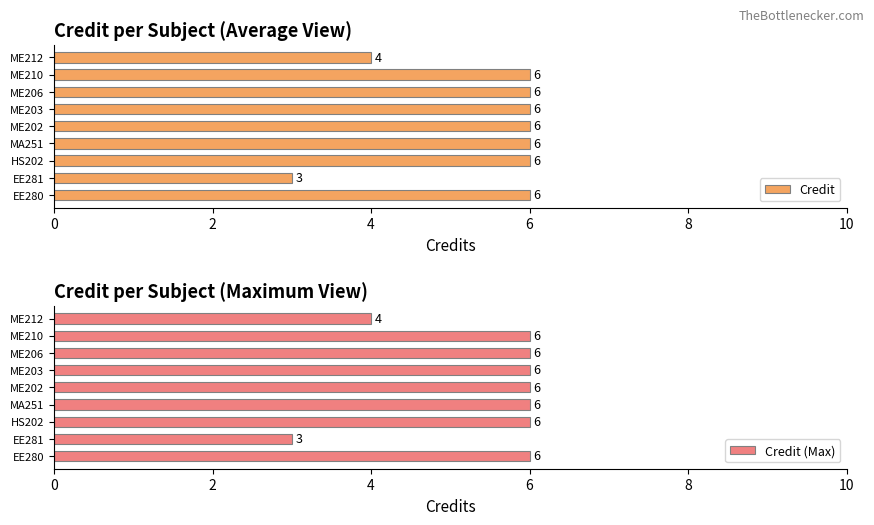

What are all the series names shown in the legend?

Credit, Credit (Max)